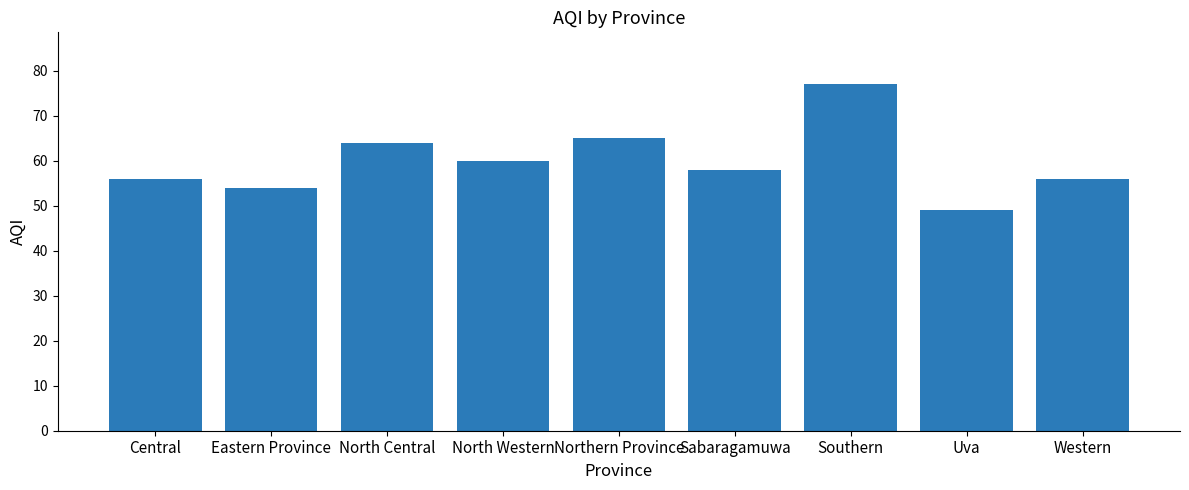

Reading right to left, transcribe all the data shown in this chart.

56	49	77	58	65	60	64	54	56